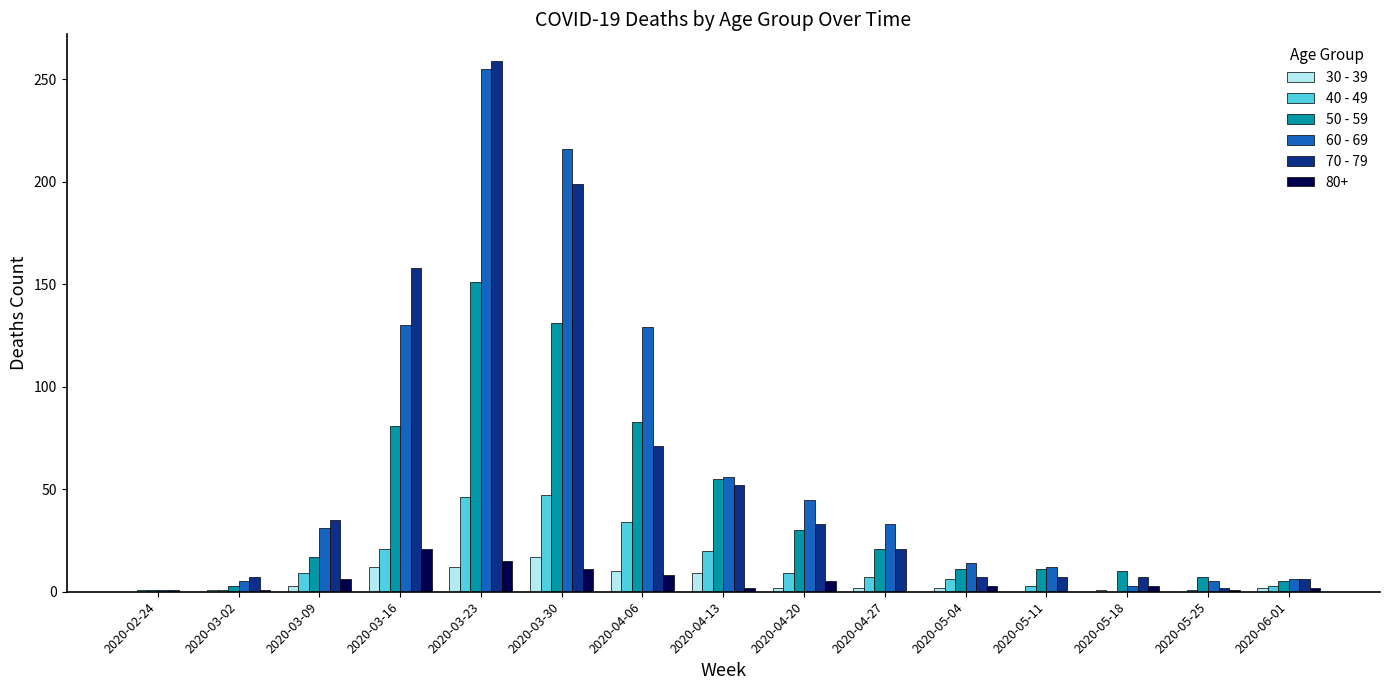

The 60 - 69 series shows 200 at 2020-04-06. True or false?

False